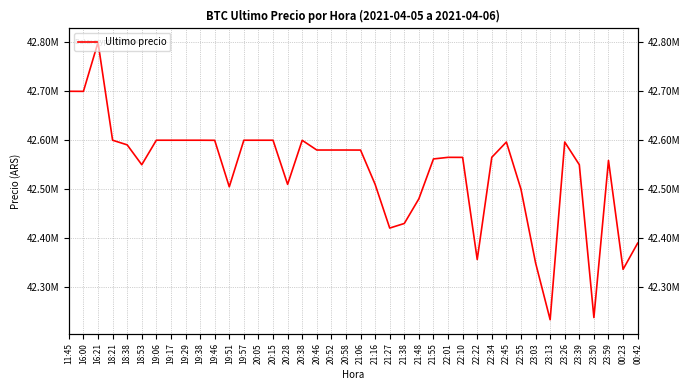

Where is the first local minimum?

16:00